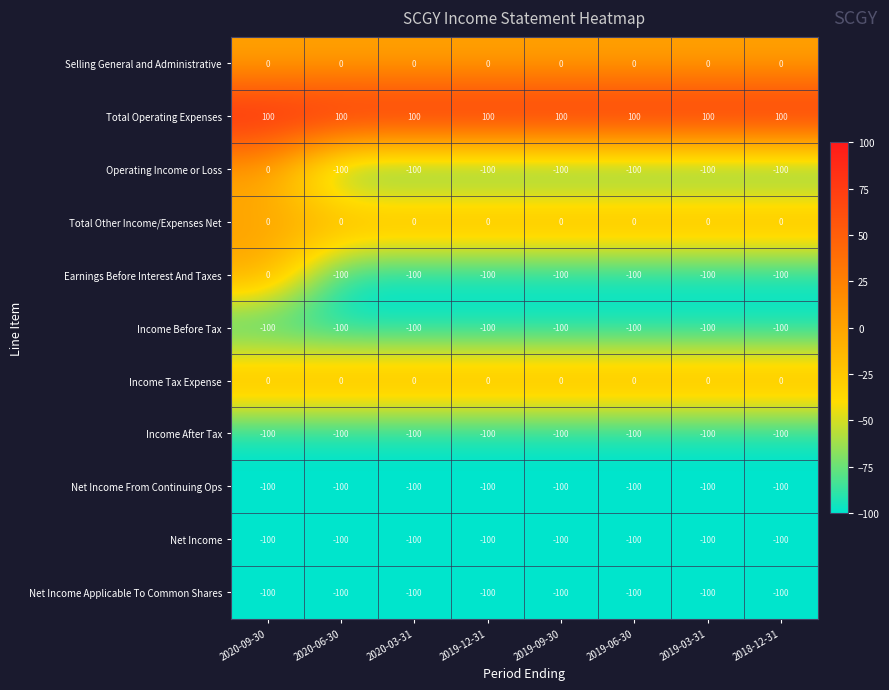

What is the spread (max minus min) of values at 2019-12-31?

200